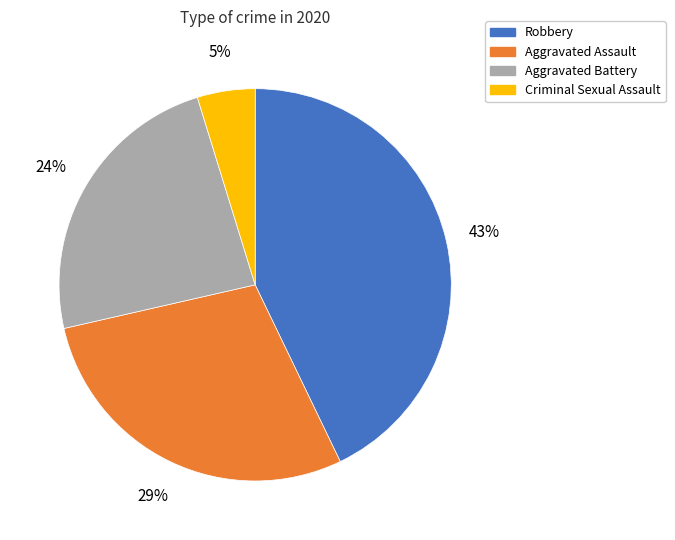

Is there a majority slice in this chart?

No